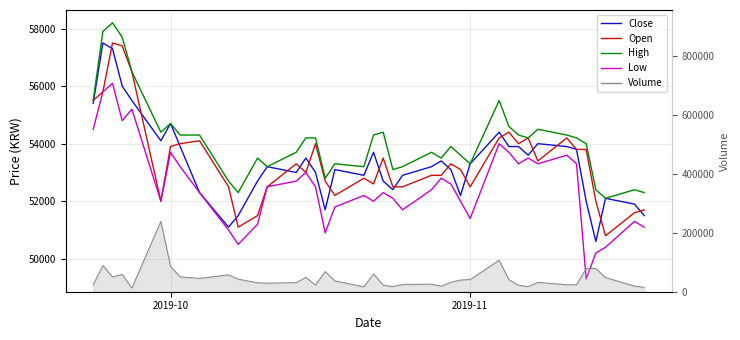

Where does the Open series first go above 53300?

2019-10